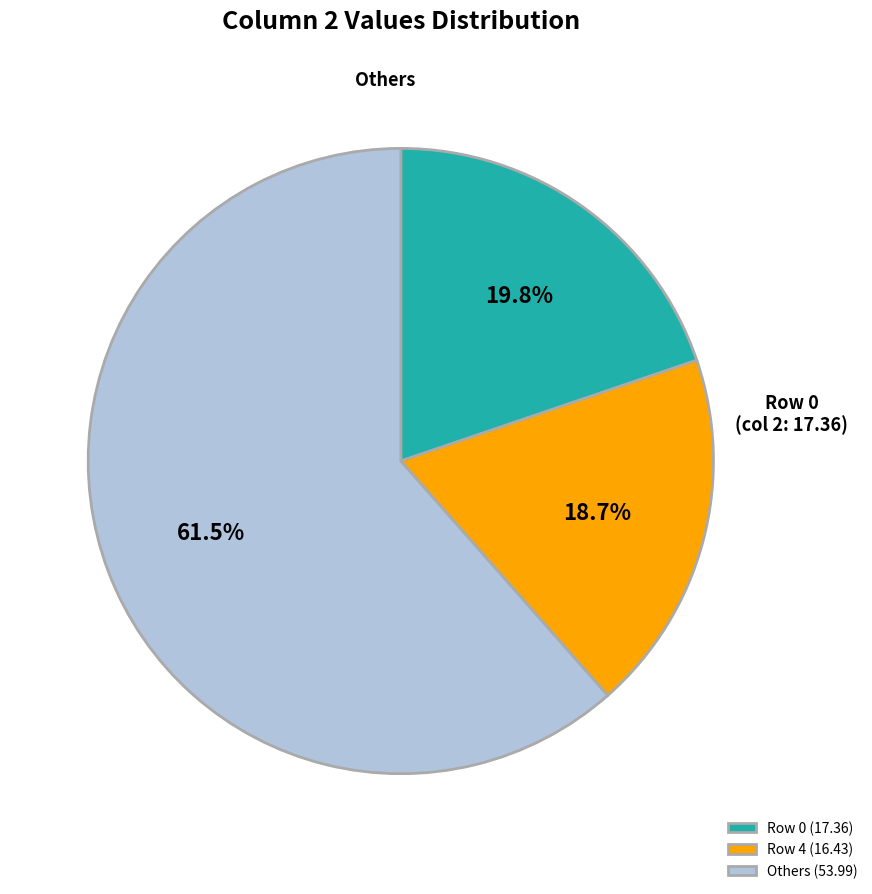

To the nearest percent, what is the average slice percentage?

33%